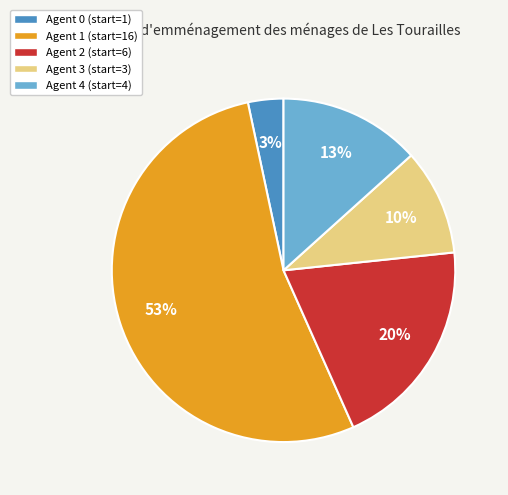

True or false: Agent 3 (start=3) accounts for 1% of the total.

False